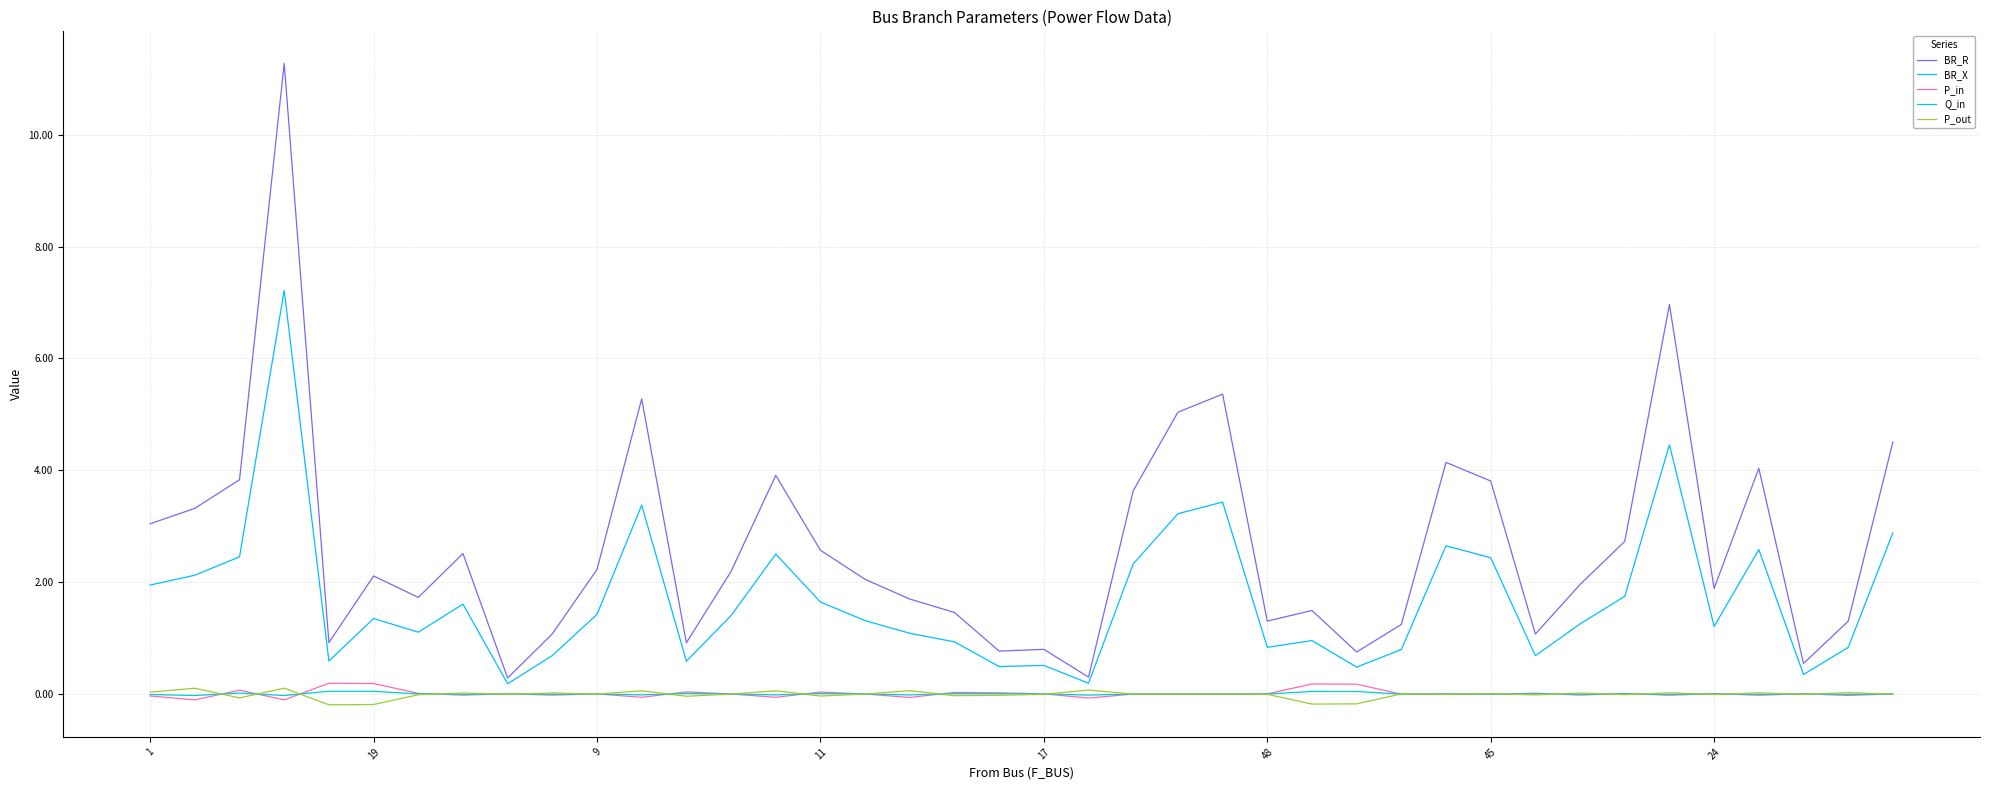

What are all the series names shown in the legend?

BR_R, BR_X, P_in, Q_in, P_out